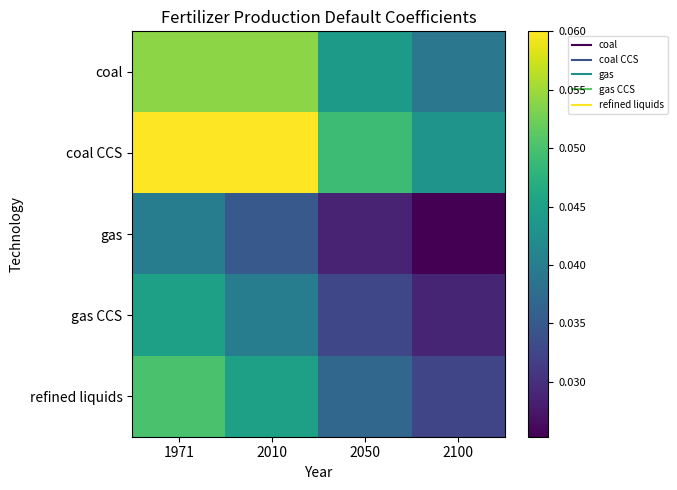

Reading left to right, what are all the values shown in this chart?

coal: 1971=0.1	2010=0.1	2050=0.0	2100=0.0
coal CCS: 1971=0.1	2010=0.1	2050=0.0	2100=0.0
gas: 1971=0.0	2010=0.0	2050=0.0	2100=0.0
gas CCS: 1971=0.0	2010=0.0	2050=0.0	2100=0.0
refined liquids: 1971=0.1	2010=0.0	2050=0.0	2100=0.0